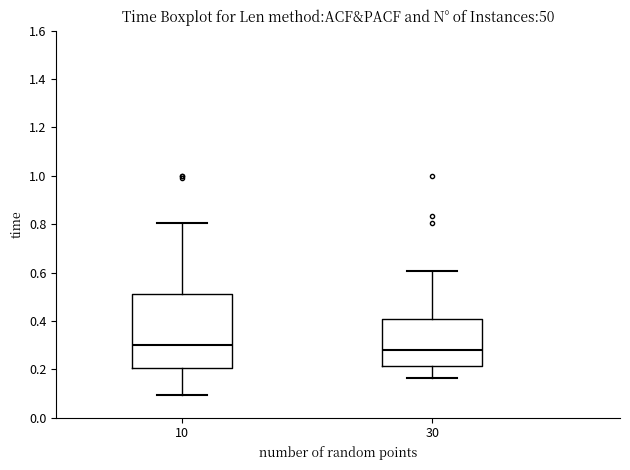

Which box's median line is the lowest?

30